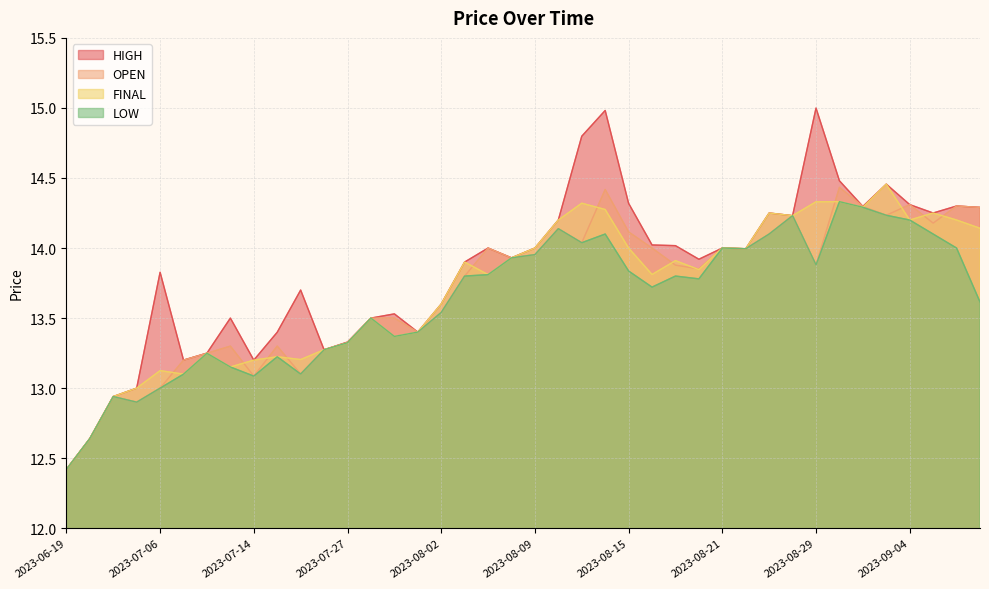

What position from the right is 2023-08-09?

20